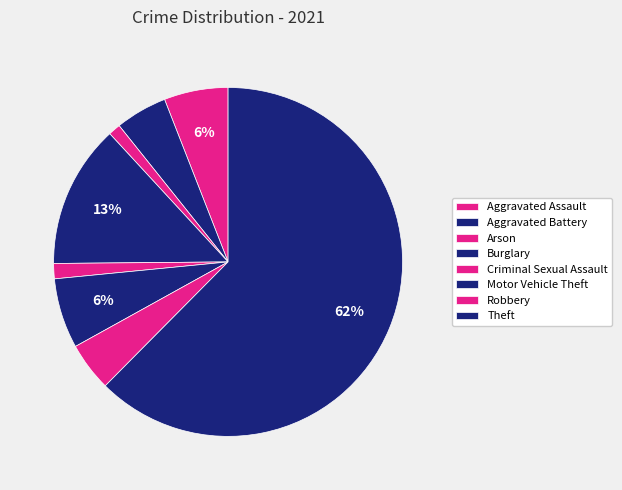

Count the number of slices in the pie.

8